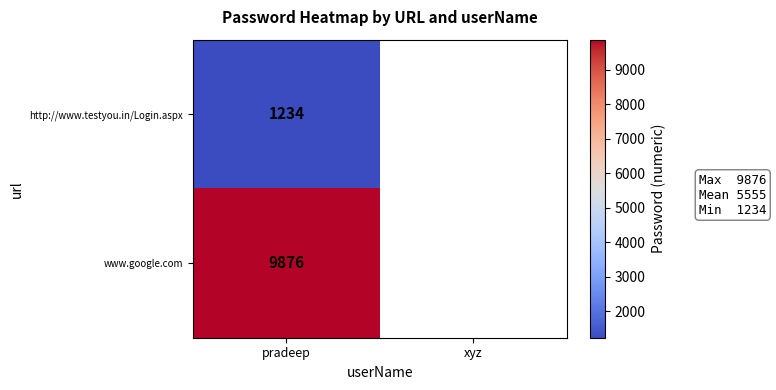

At how many categories does at least one series exceed 4143?

1